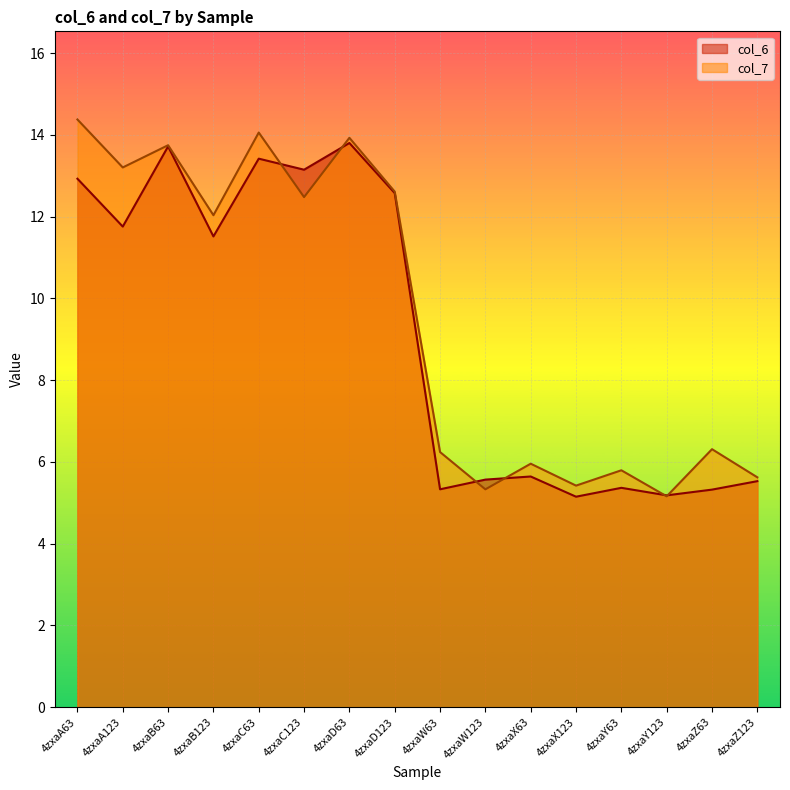

What is the label of the 10th point from the left?

4zxaW123